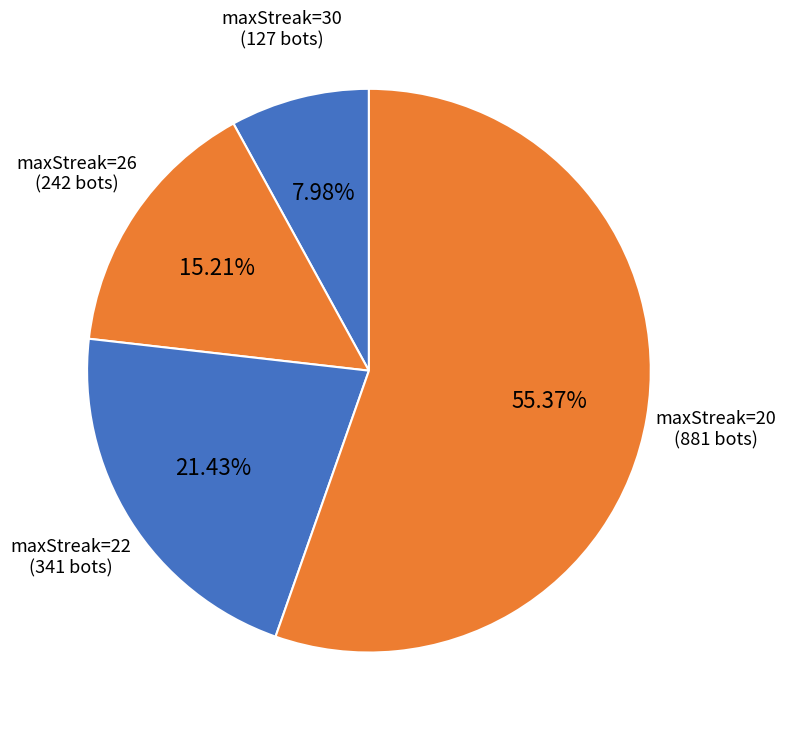

Is the sum of maxStreak=30 and maxStreak=20 greater than half?

Yes